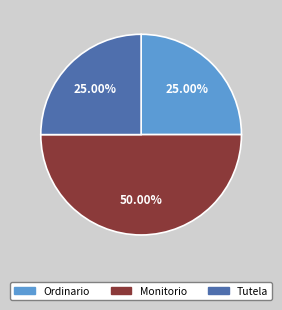

To the nearest percent, what portion does Ordinario represent?

25%